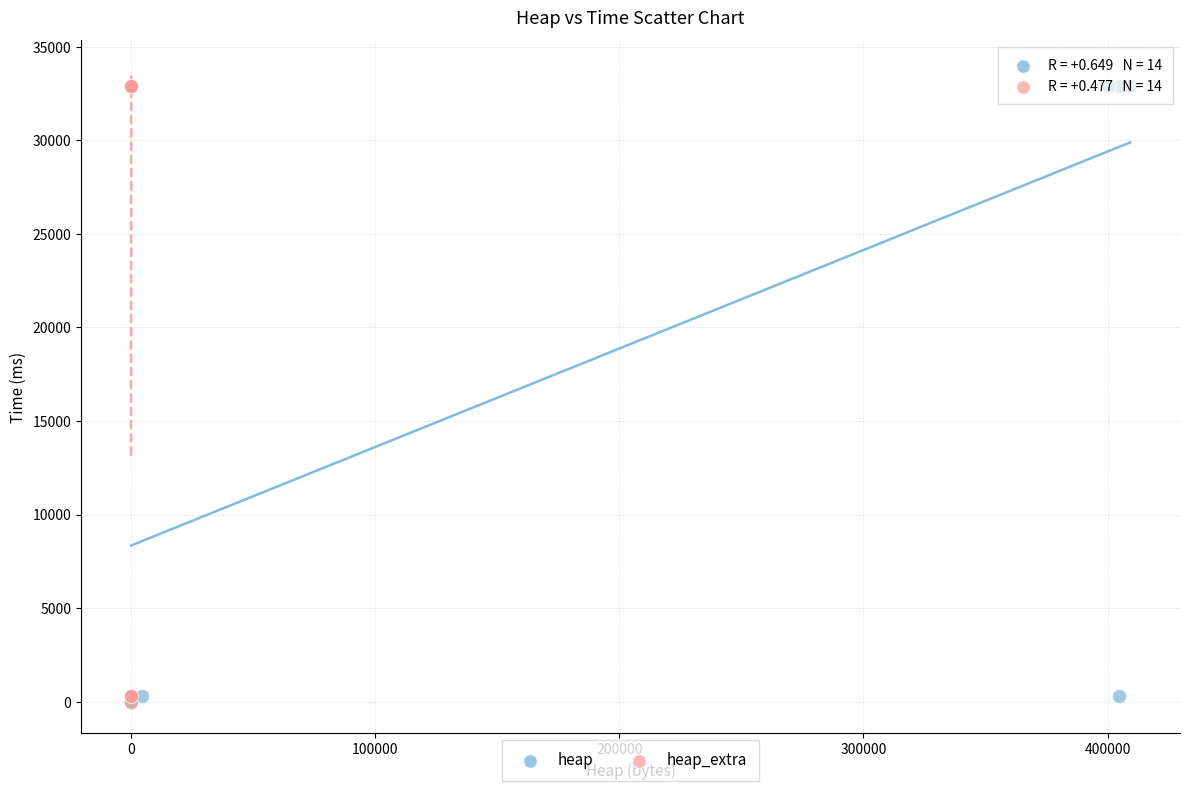

What are all the series names shown in the legend?

heap, heap_extra